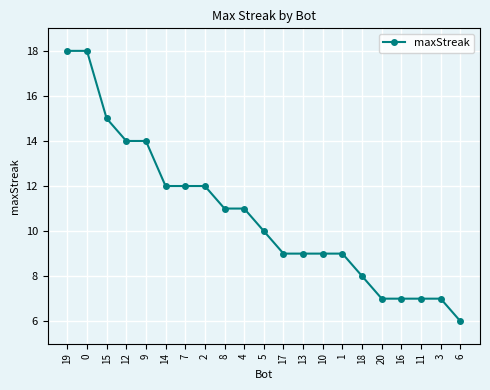

What is the value of the 10th point from the left?

11